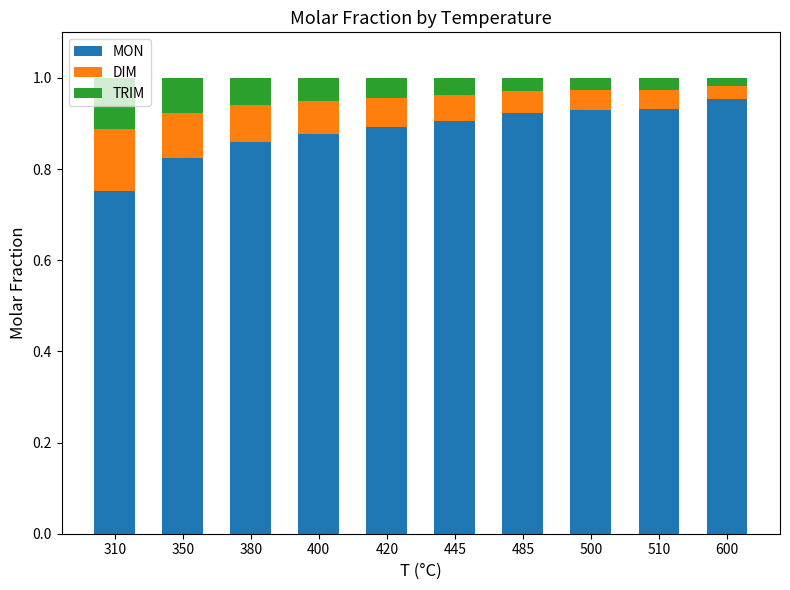

The MON series shows 0.9 at 510. True or false?

True